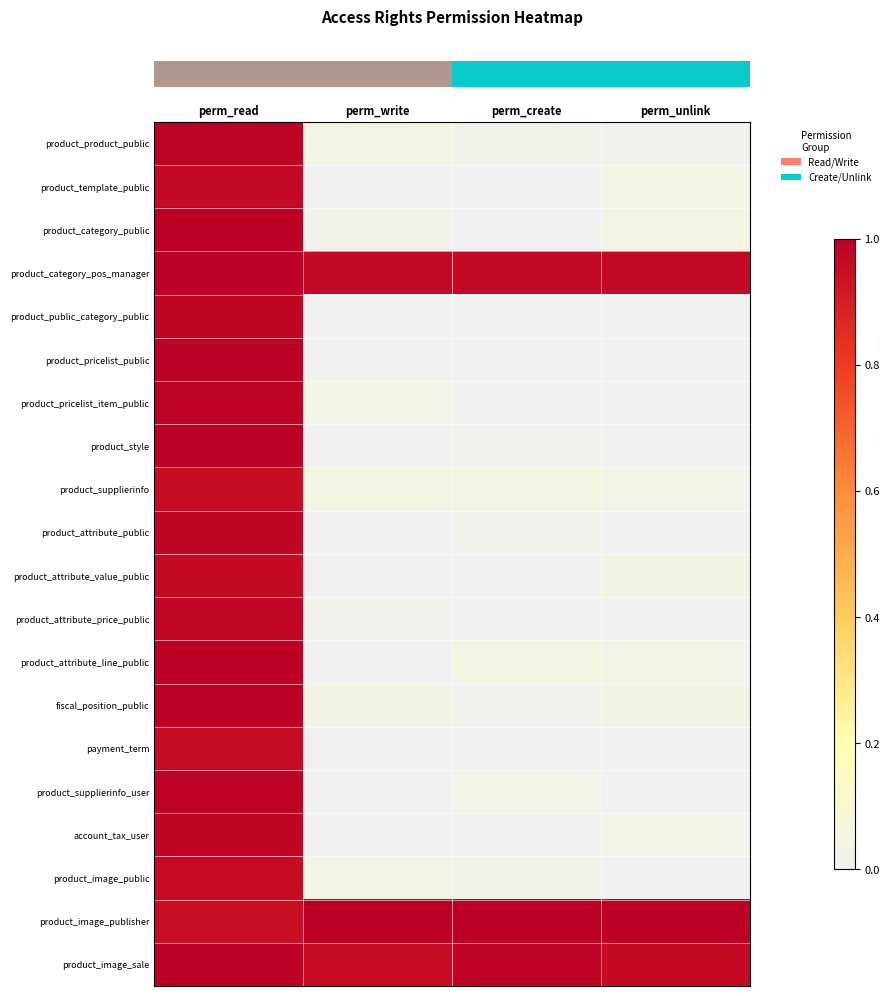

How many distinct data groups are displayed?

20